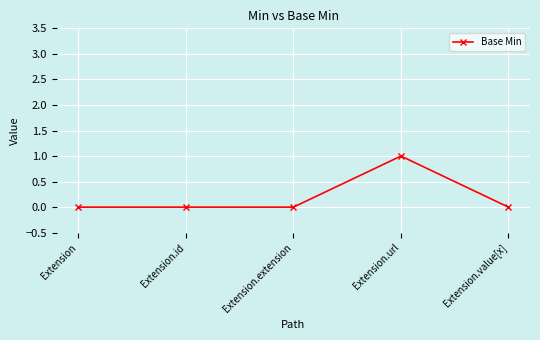

What is the label of the 2nd point from the right?

Extension.url